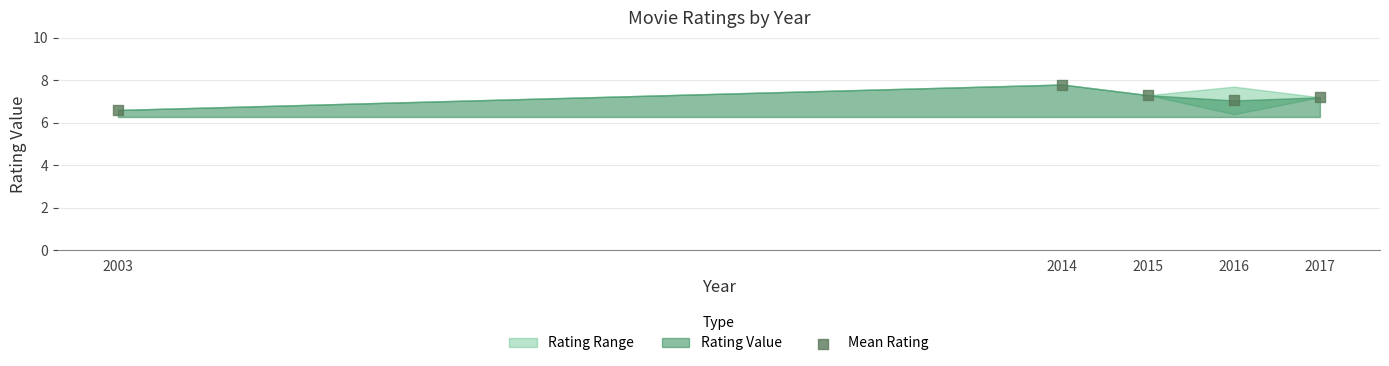

What is the average X value?

2013.0